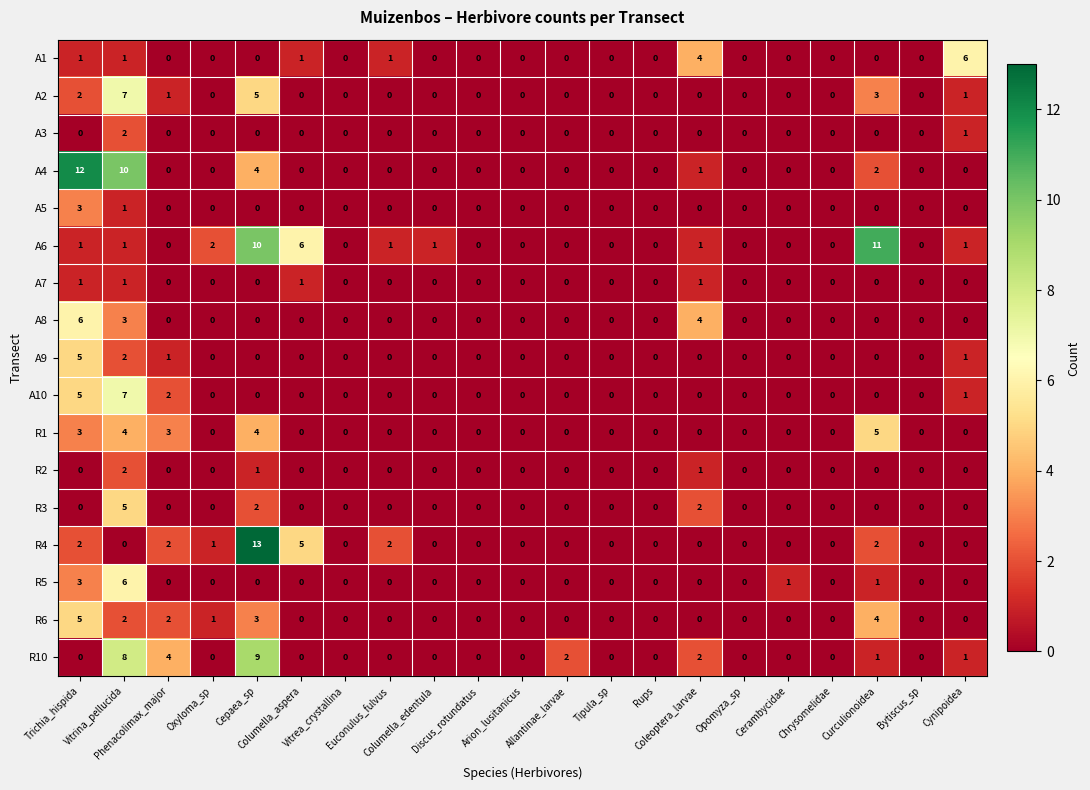

Which series has the widest spread of values?

R4